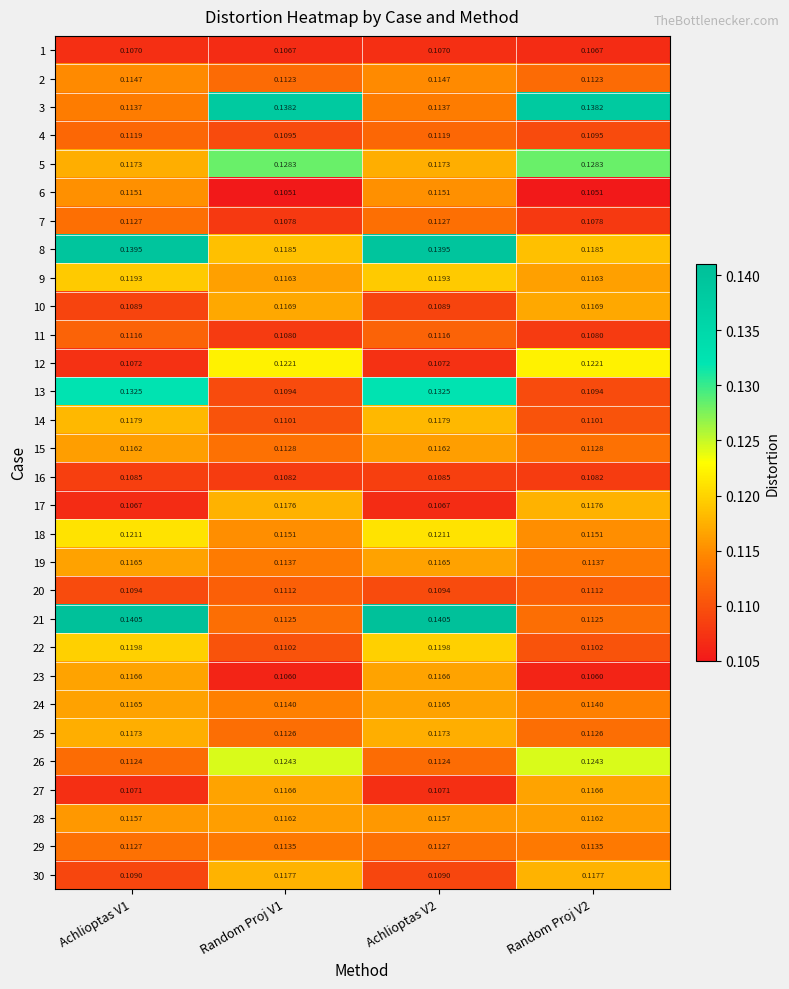

Is the value of 14 at Random Proj V2 greater than the value of 9 at Achlioptas V2?

No